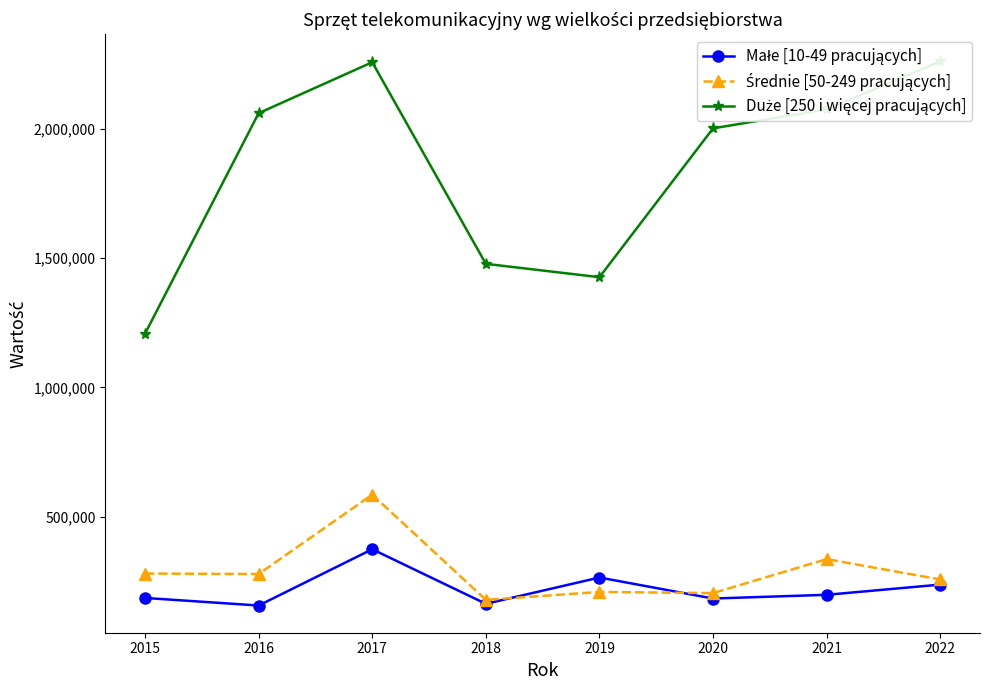

The value of Średnie [50-249 pracujących] at 2015 is 467419. True or false?

False